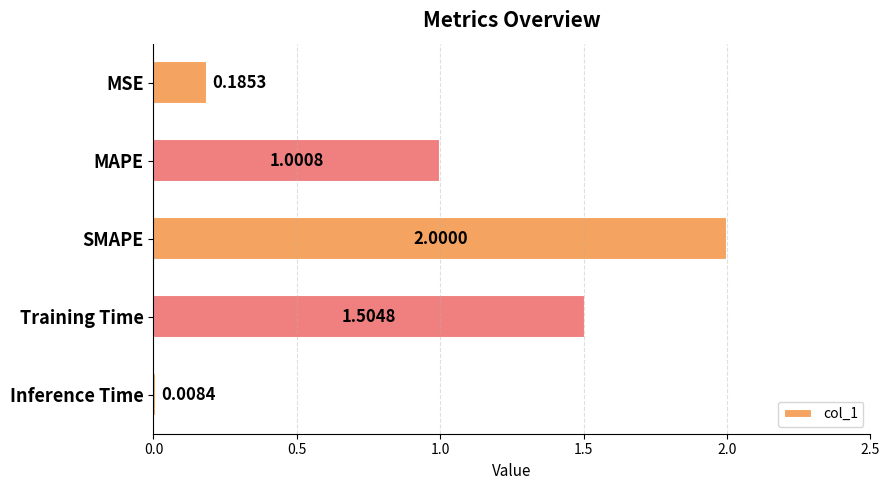

Does the chart contain stacked bars?

No